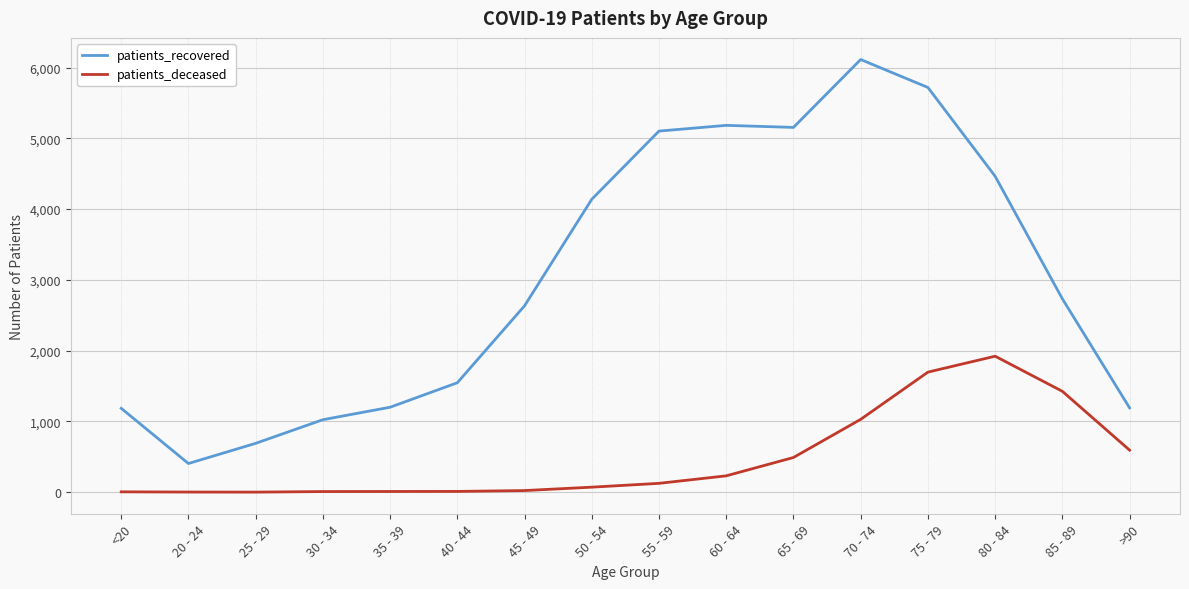

True or false: patients_deceased has more than 0 interior local peaks.

True